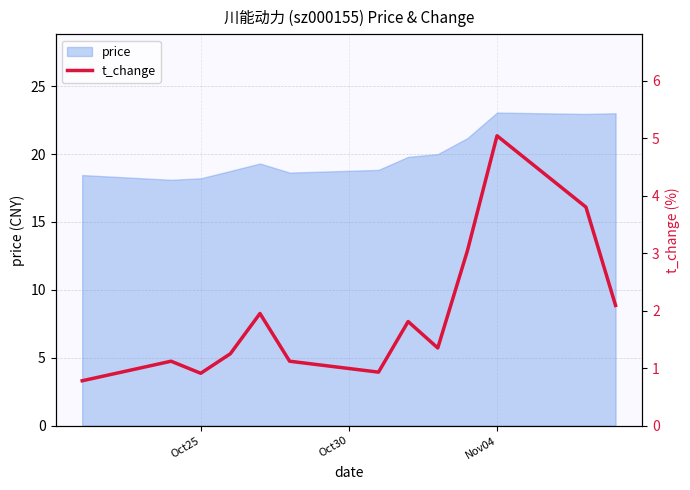

What is the minimum value for price?

18.1